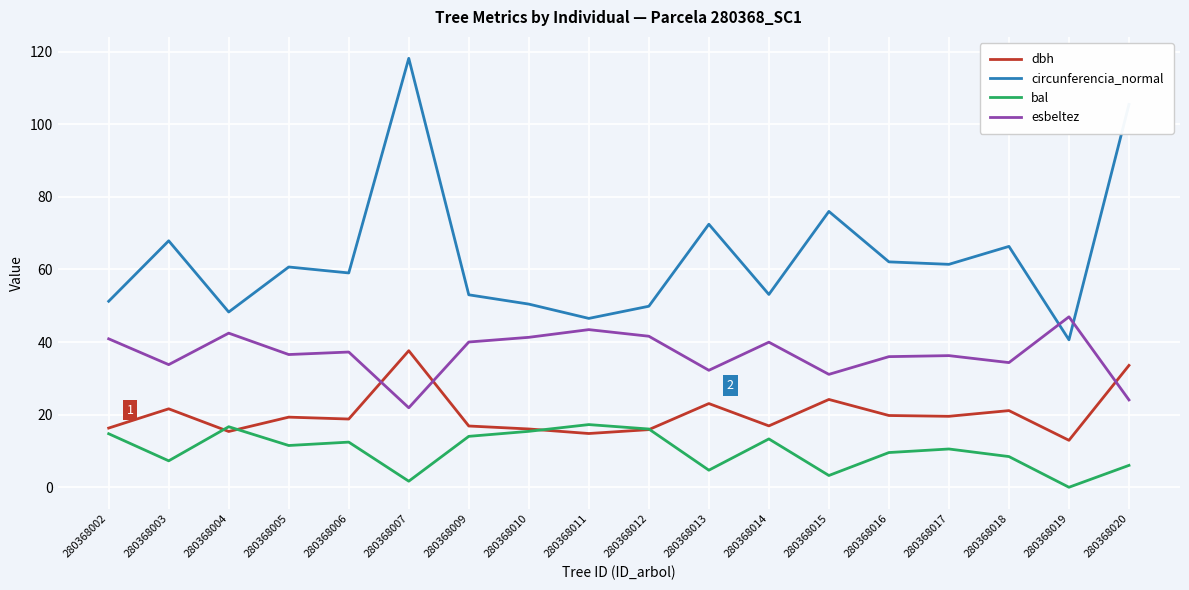

Which series has the widest spread of values?

circunferencia_normal